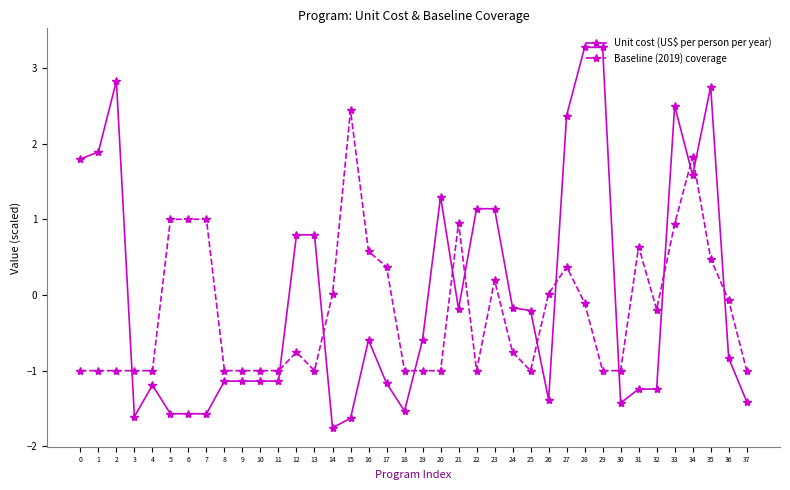

Between 0 and 34, which series saw the biggest shift?

Baseline (2019) coverage